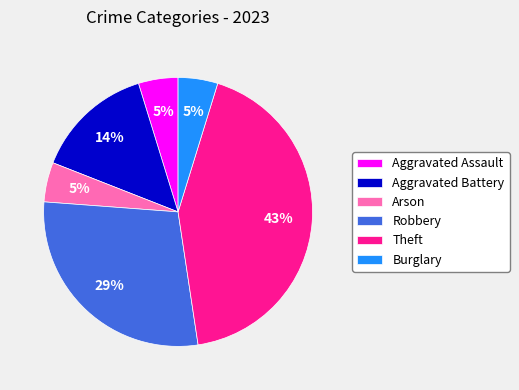

What percentage is the Aggravated Battery slice, to the nearest percent?

14%